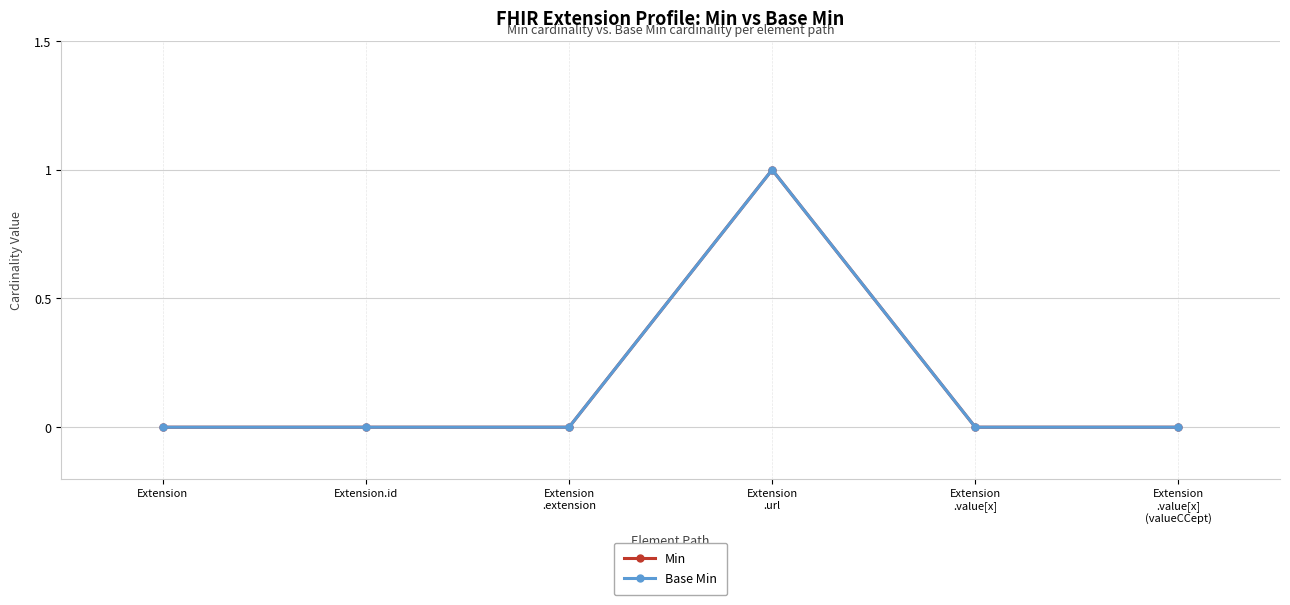

Is this an area chart (filled region under the line)?

No